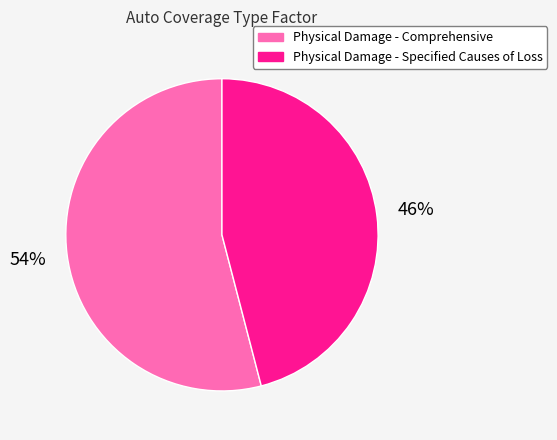

Which slice is the smallest?

Physical Damage - Specified Causes of Loss